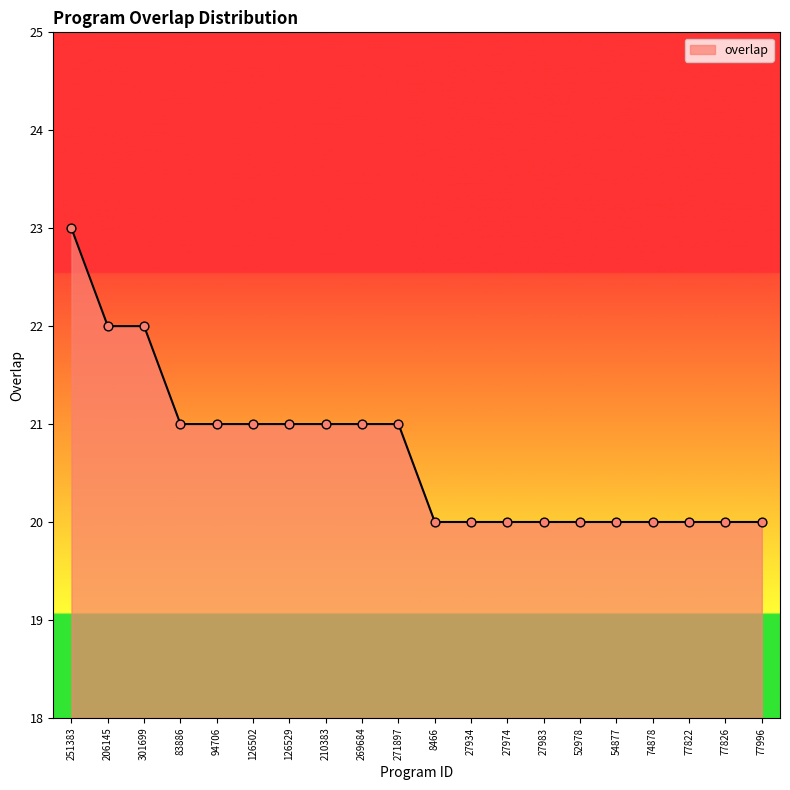

Which has a higher value, 301699 or 271897?

301699